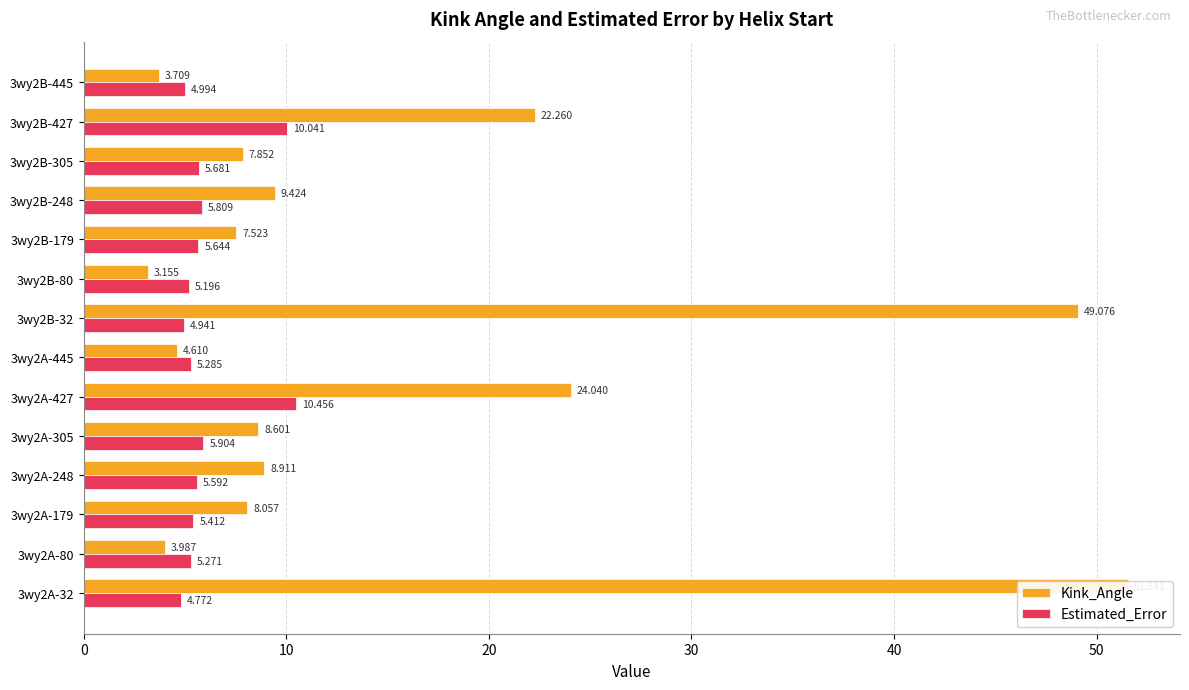

Reading left to right, transcribe all the data shown in this chart.

Kink_Angle: 51.5	4.0	8.1	8.9	8.6	24.0	4.6	49.1	3.2	7.5	9.4	7.9	22.3	3.7
Estimated_Error: 4.8	5.3	5.4	5.6	5.9	10.5	5.3	4.9	5.2	5.6	5.8	5.7	10.0	5.0